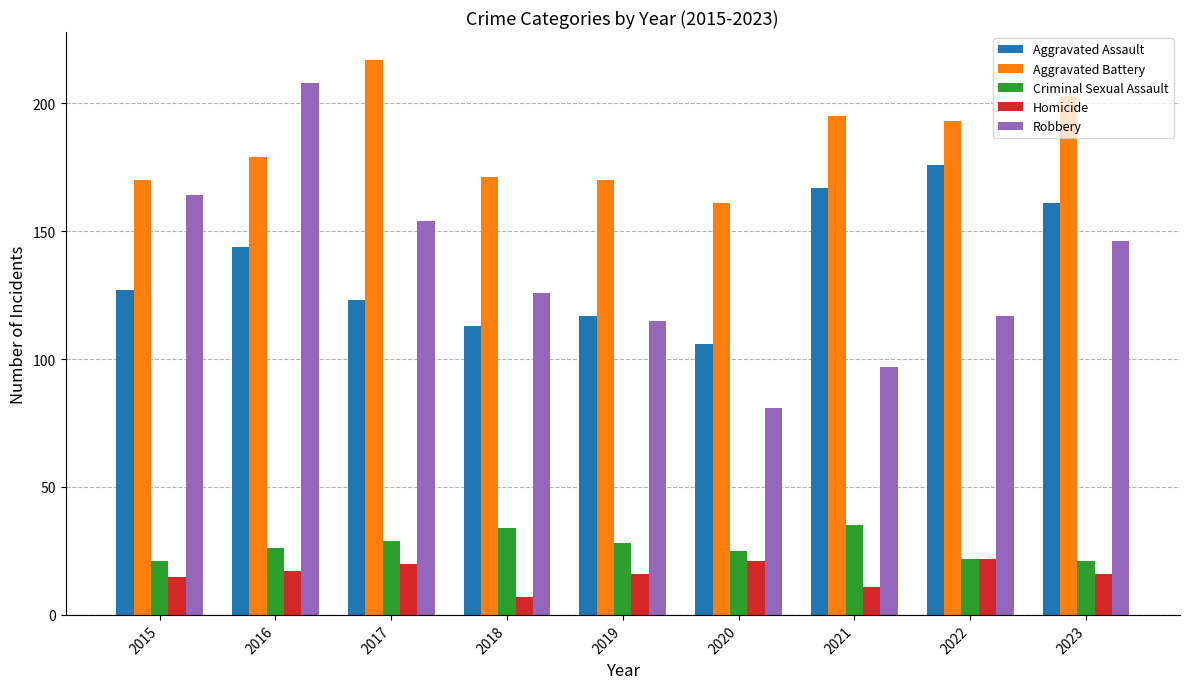

What value does the Aggravated Assault series have at 2021, to the nearest 10?

170